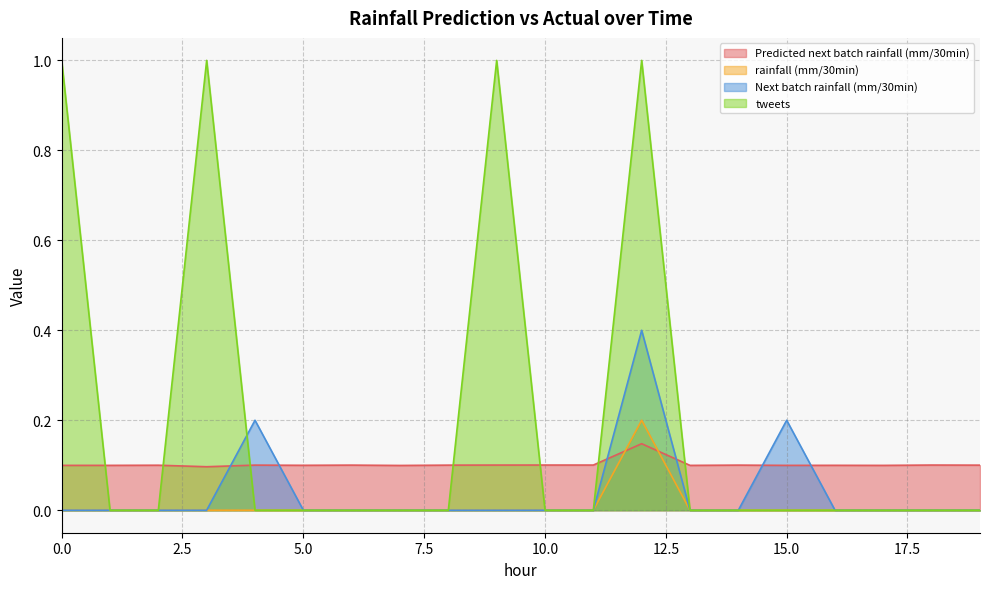

Is it true that Predicted next batch rainfall (mm/30min) equals 0.1 at 13?

False